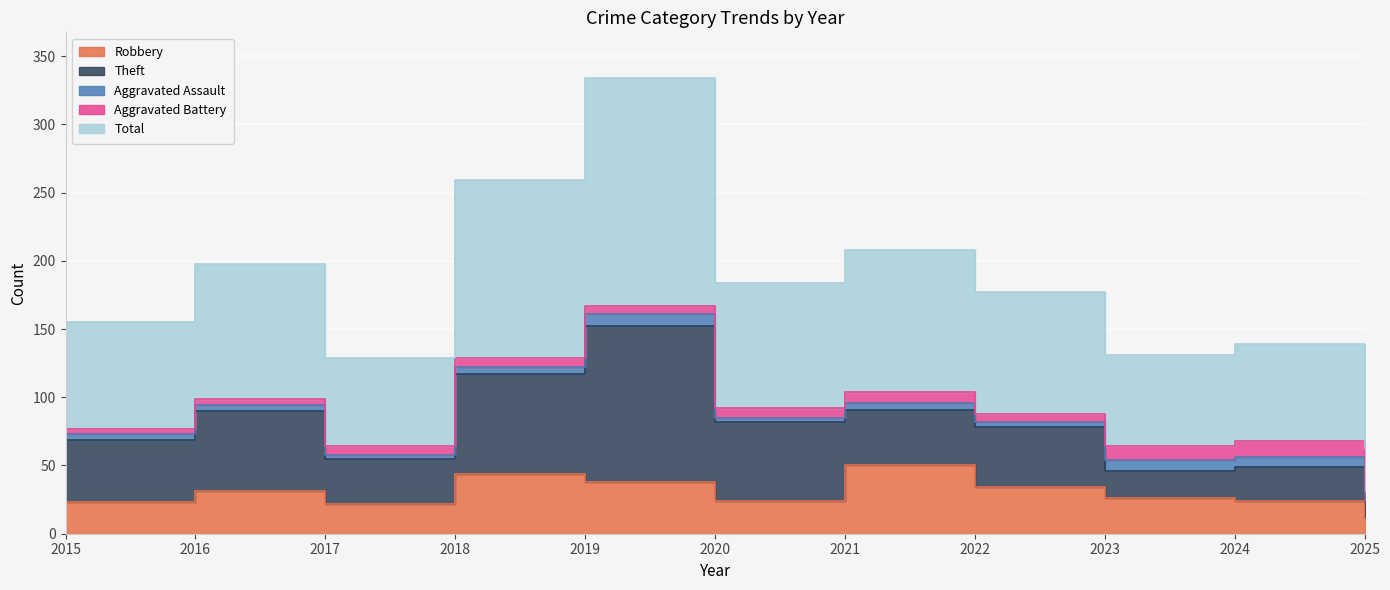

How many lines are shown in the chart?

5